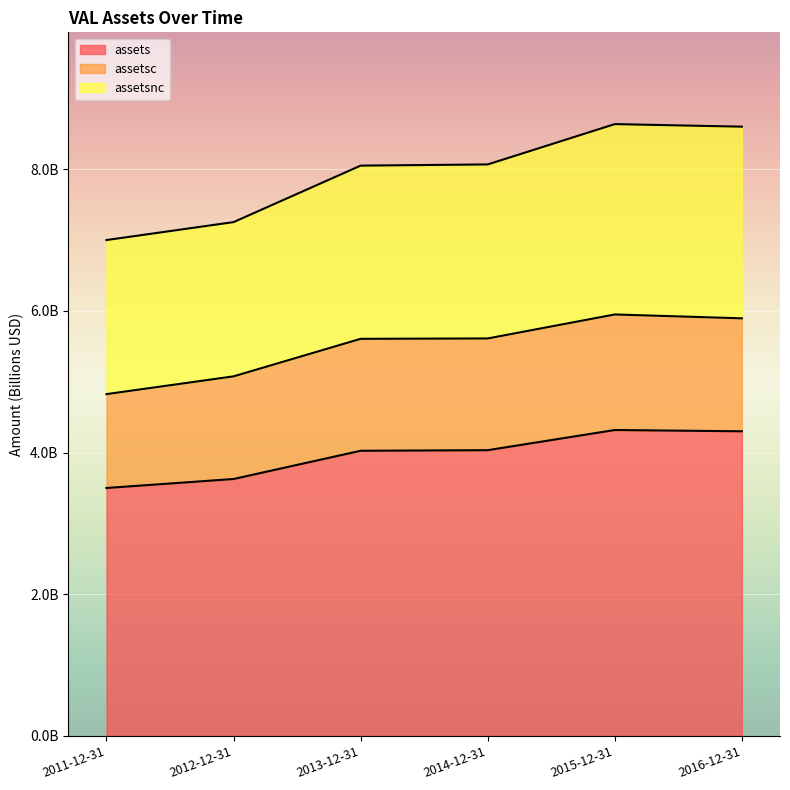

List the labels in order of assetsnc value, smallest first.

2011-12-31, 2012-12-31, 2013-12-31, 2014-12-31, 2016-12-31, 2015-12-31